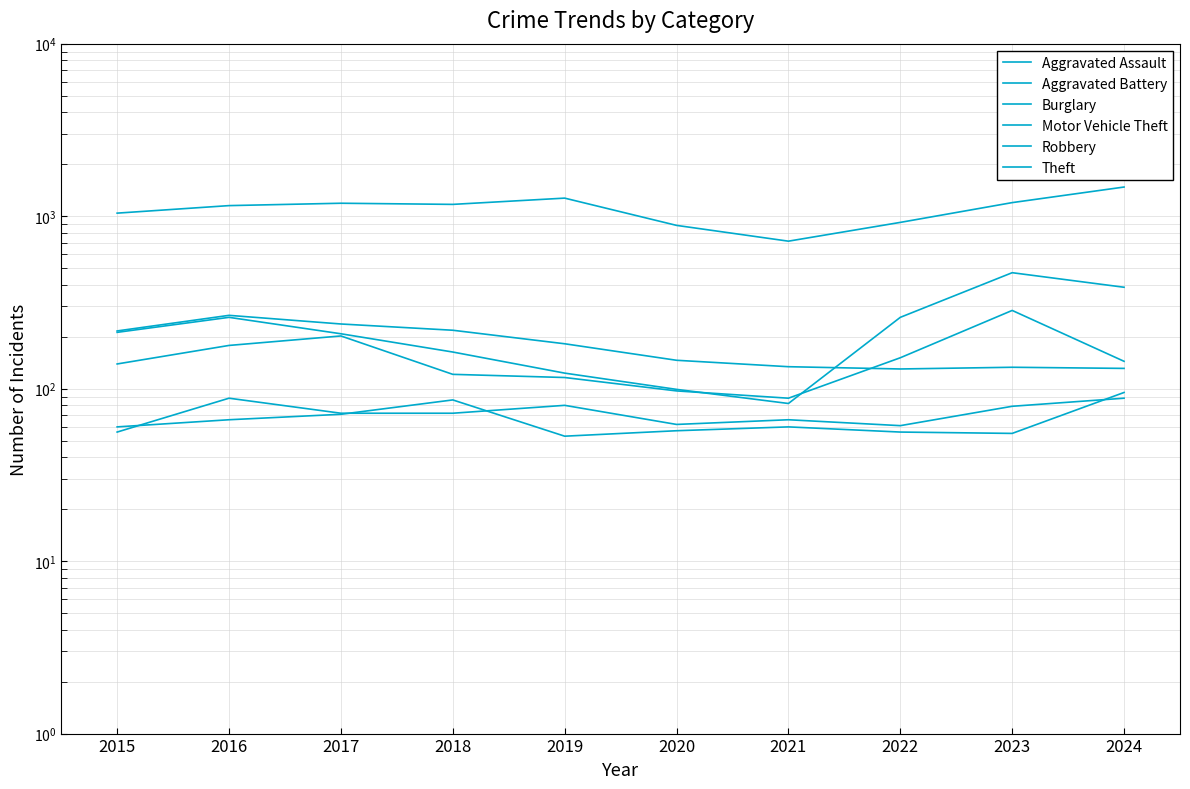

At which category is the sum across all series the highest?

2024